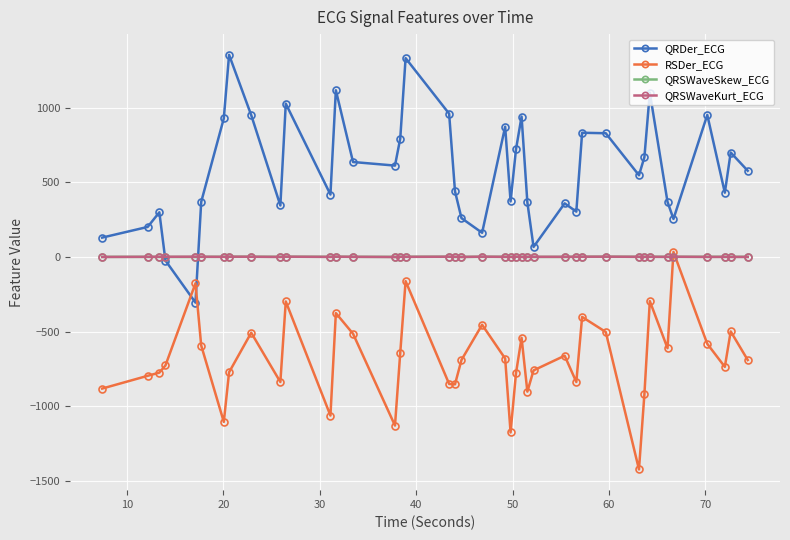

What is the lowest value of the RSDer_ECG series?

-1423.4